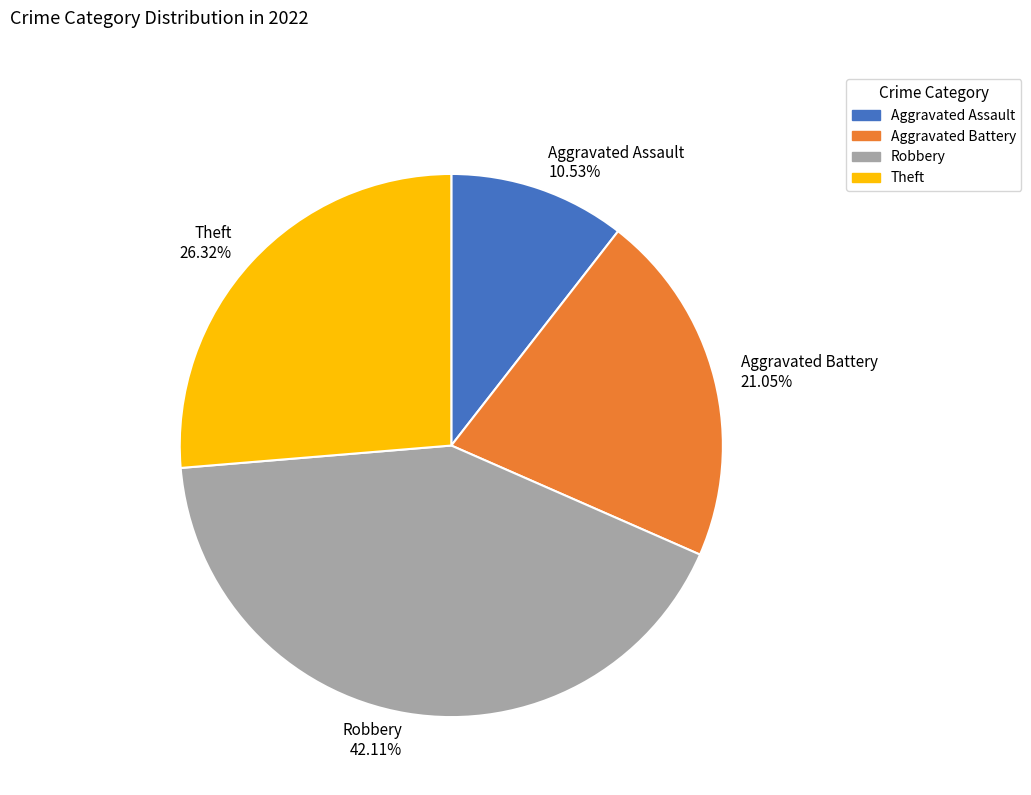

How many segments does this pie chart have?

4